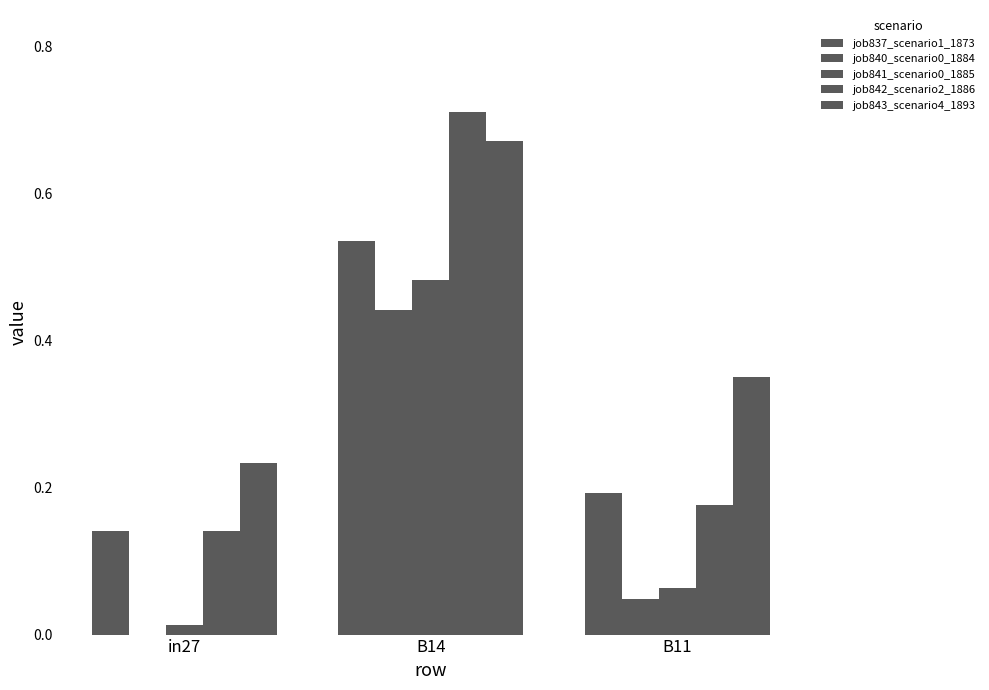

True or false: job841_scenario0_1885 has a value of 0.8 at B14.

False